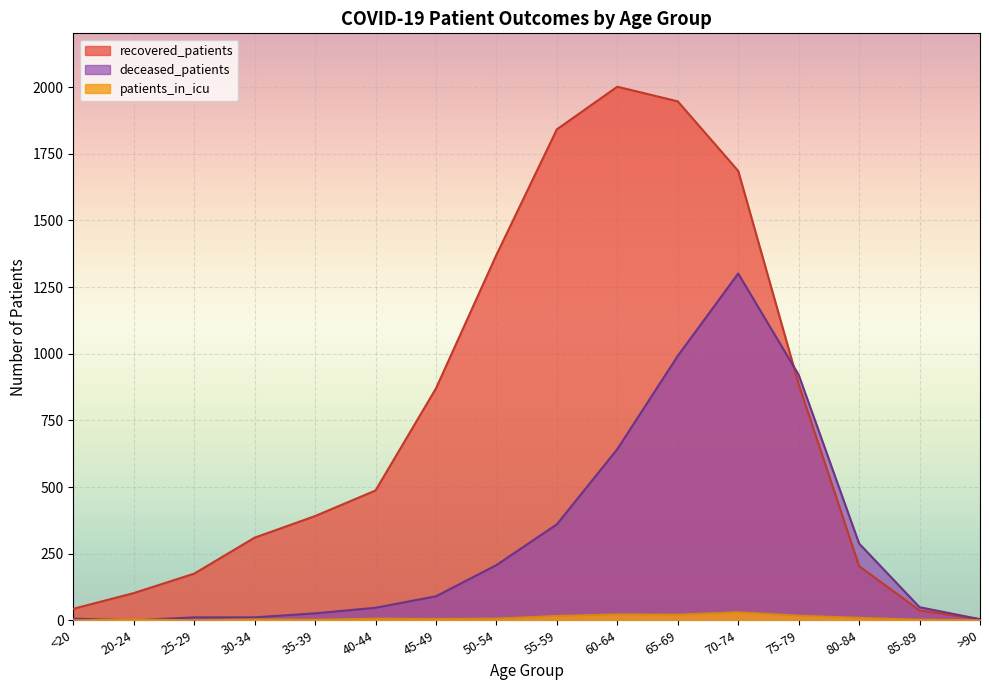

Which has a higher value, 20-24 or 45-49?

45-49